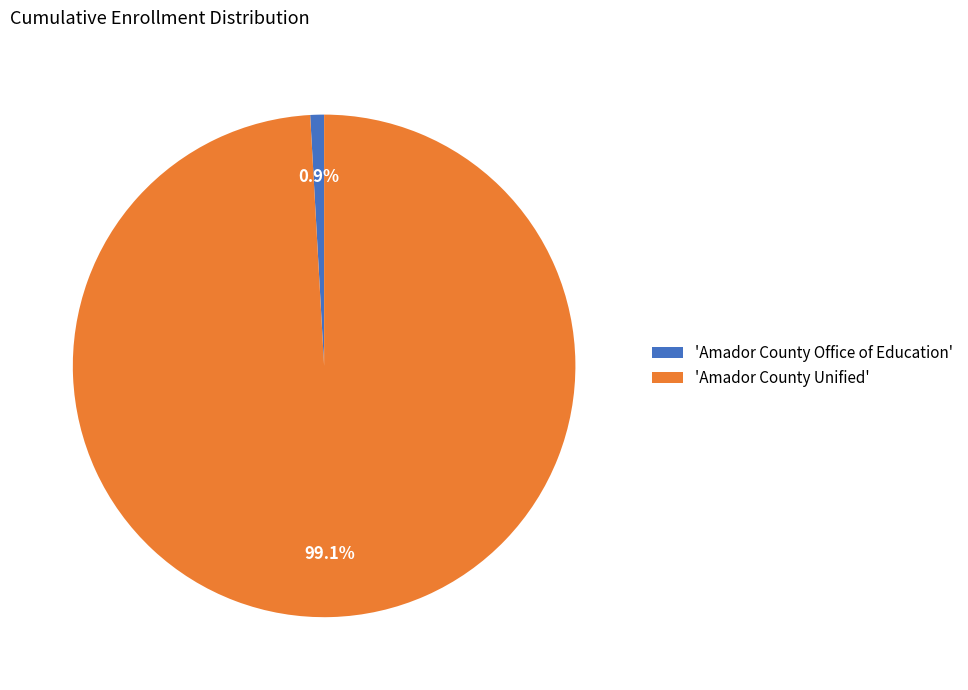

Between 'Amador County Office of Education' and 'Amador County Unified', which is larger?

'Amador County Unified'